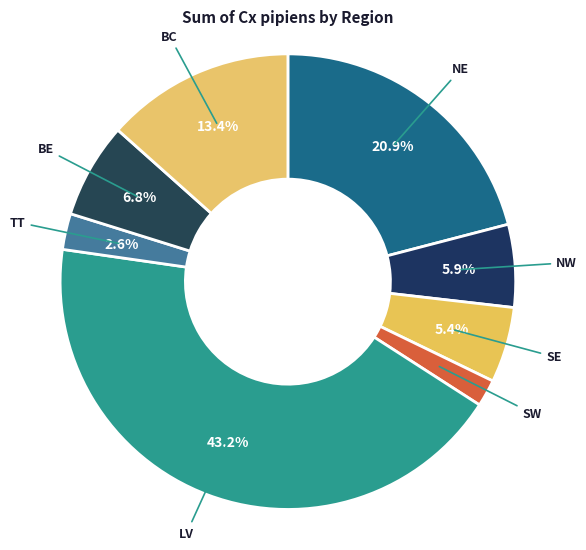

Count the number of slices in the pie.

8